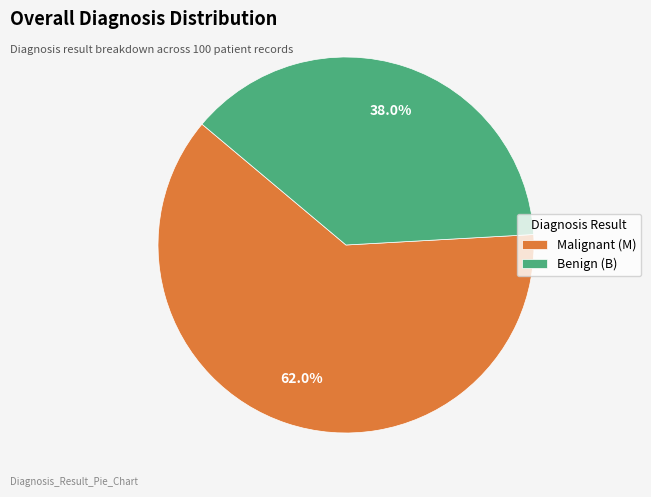

What is the majority slice?

Malignant (M)